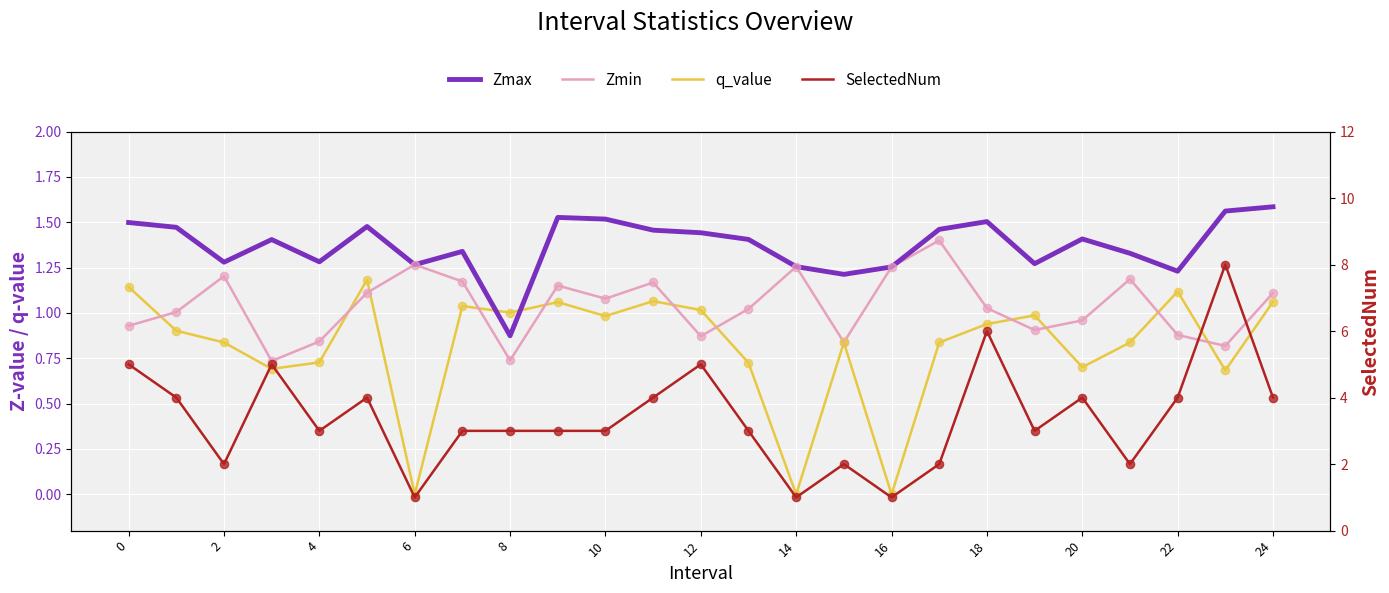

What are all the series names shown in the legend?

Zmax, Zmin, q_value, SelectedNum